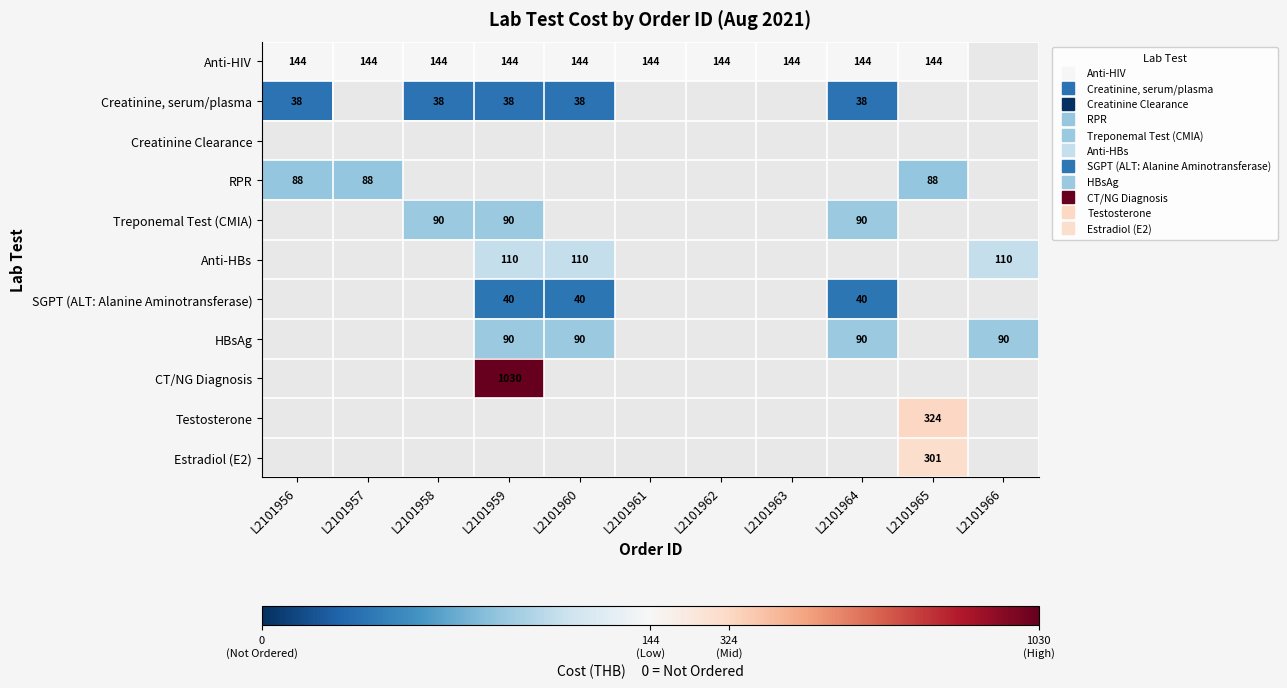

True or false: Treponemal Test (CMIA) has a value of 90.0 at L2101959.

True